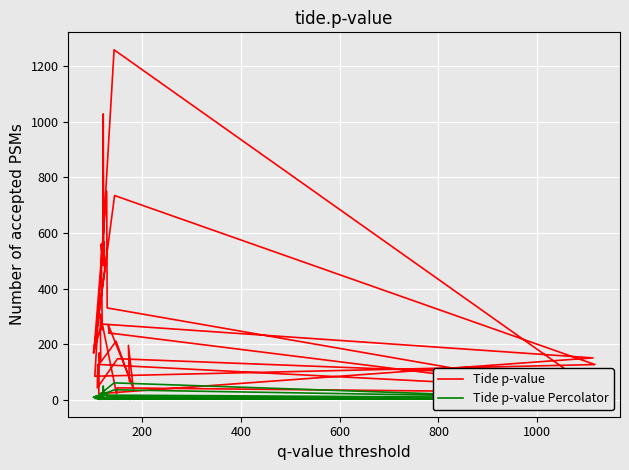

What is the value of the Tide p-value point at the 35th from the left?

24